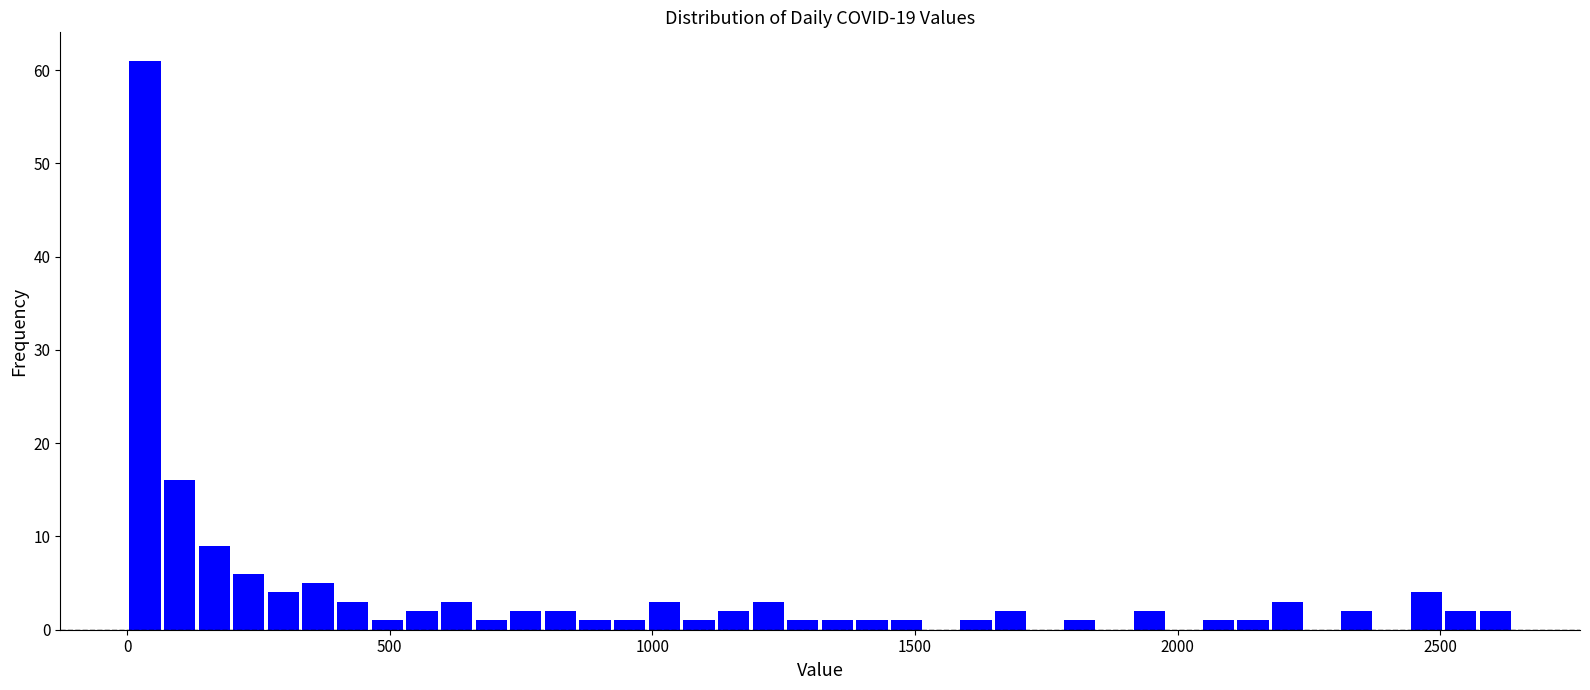

Around what value on the x-axis is the tallest bar? Give the approximate position of its centre, as read against the axis.

50